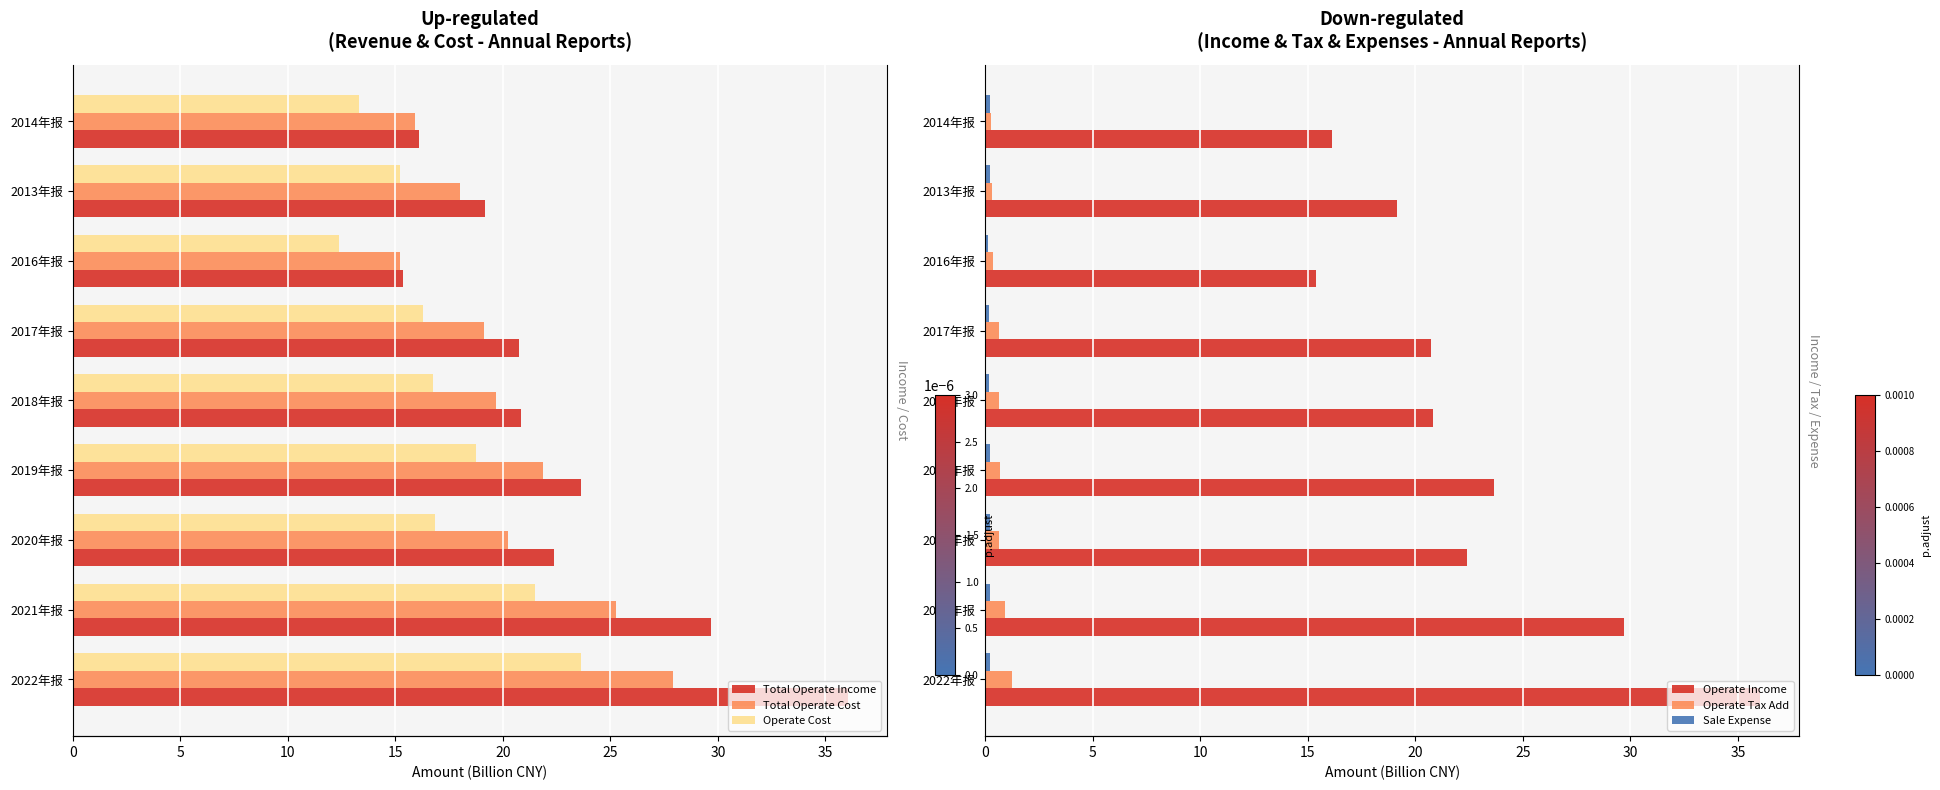

How many values in the Total Operate Income series exceed 20?

6